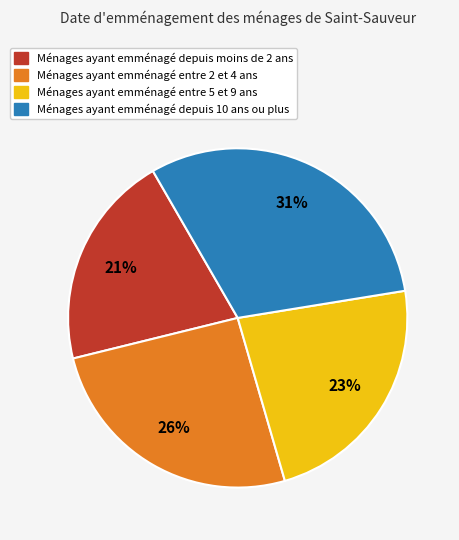

To the nearest percent, what is the average slice percentage?

25%